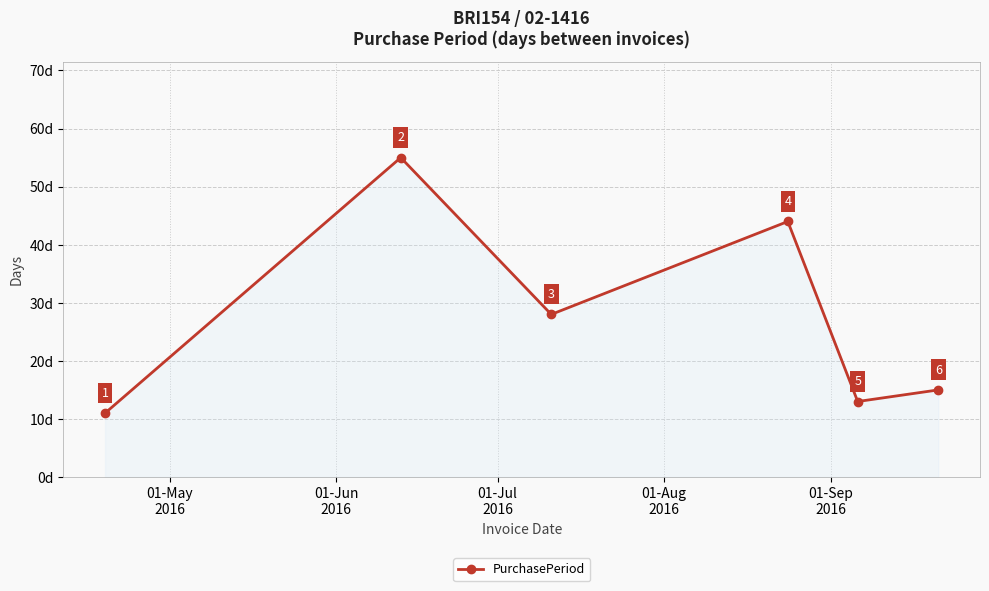

Count the number of data series in this chart.

1